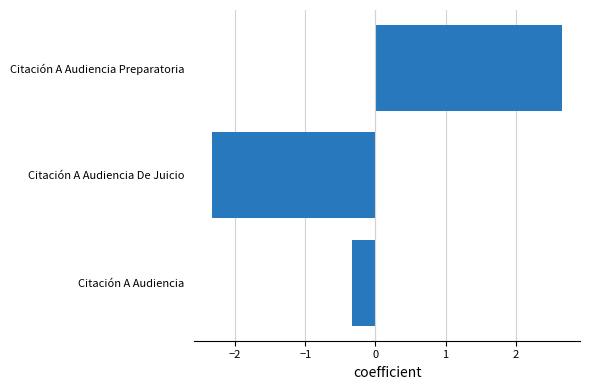

The chart shows a value of 4.7 at Citación A Audiencia Preparatoria. True or false?

False